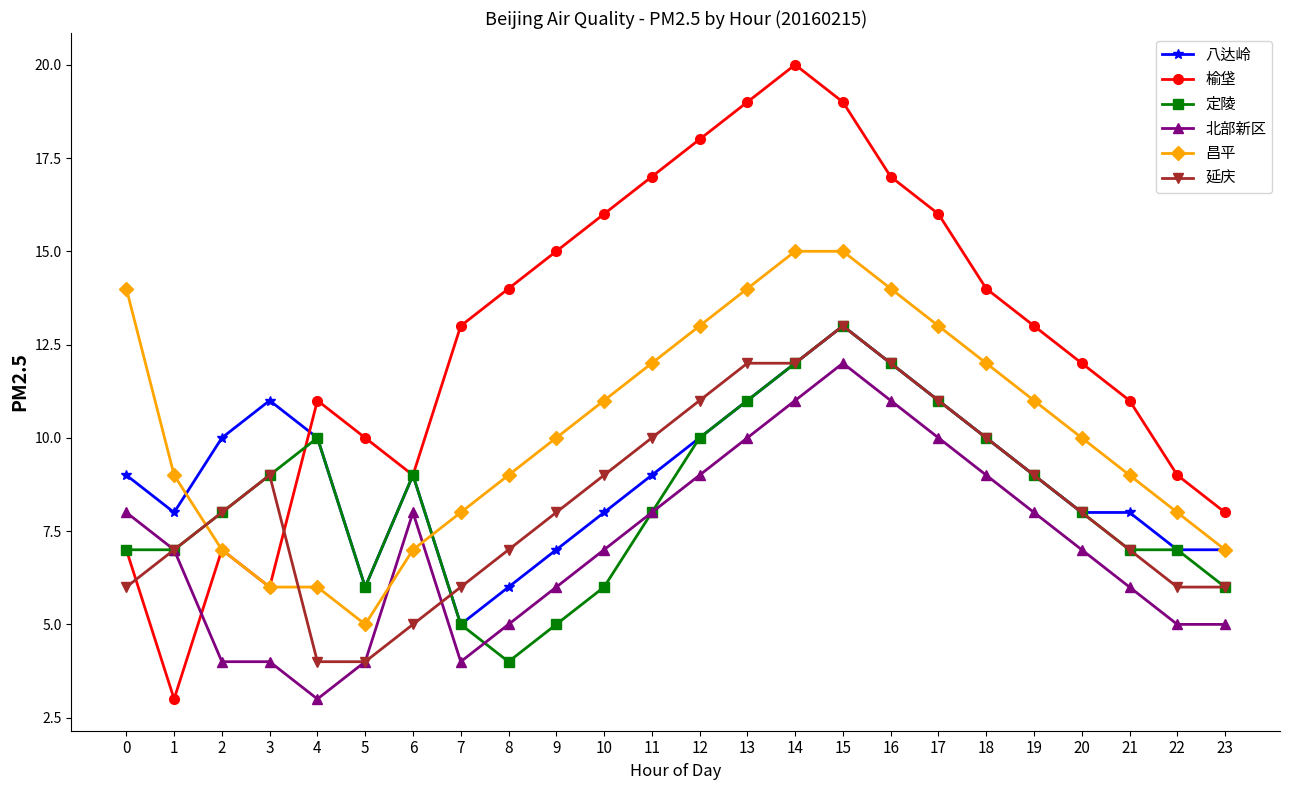

What is the value of the 北部新区 point at the 7th from the left?

8